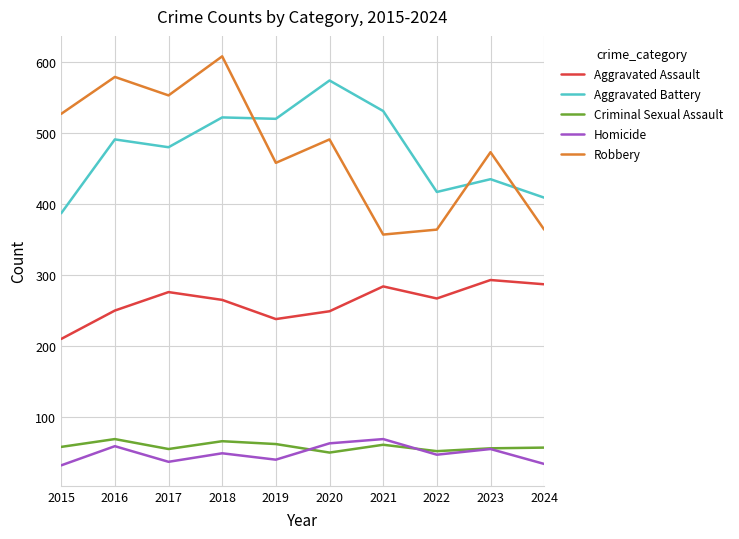

How many intersections are there between Criminal Sexual Assault and Homicide?

2